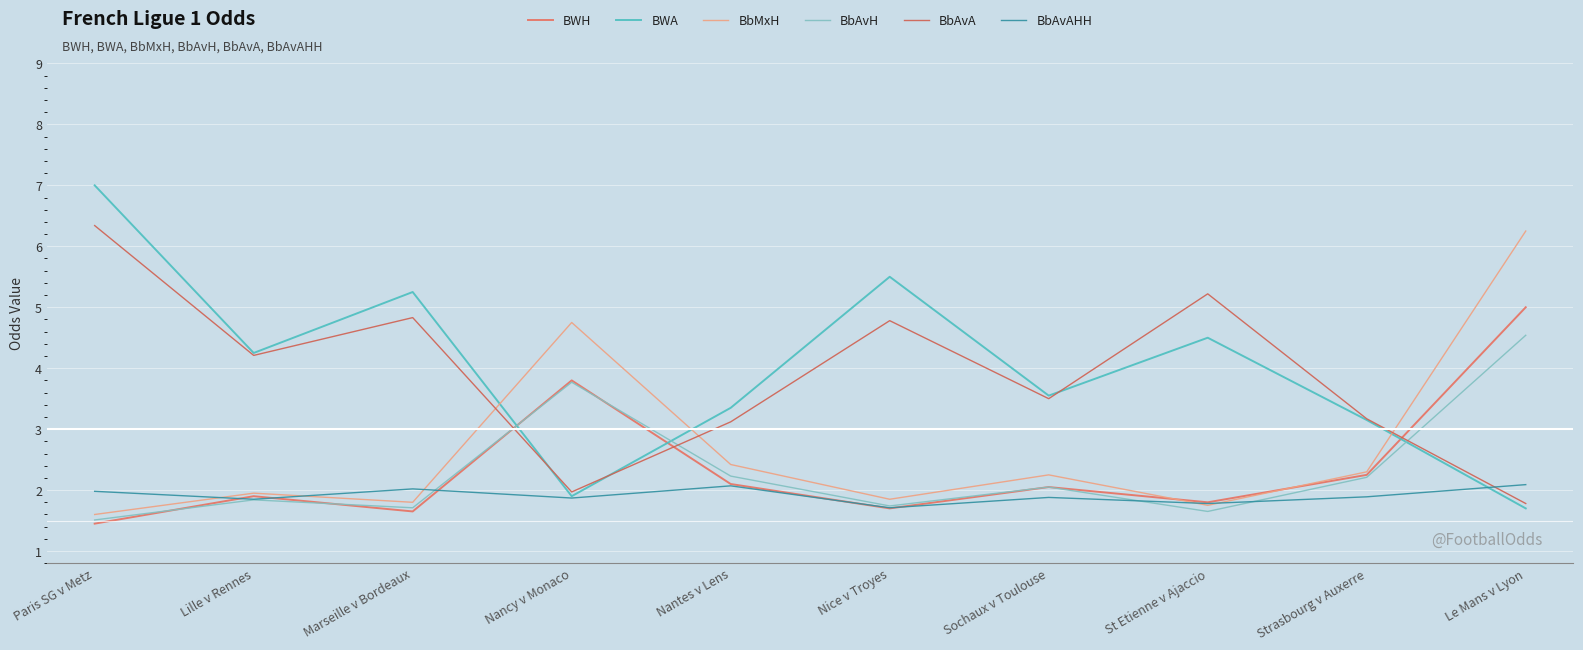

How many values in the BbAvA series exceed 4?

5